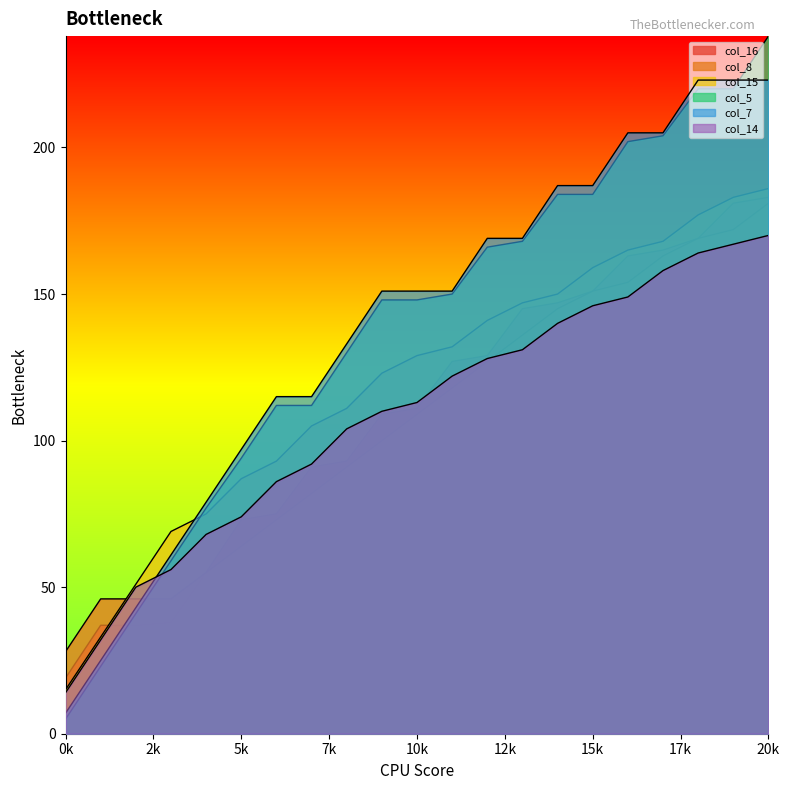

What is the difference between the col_5 values at 17 and 20?

34